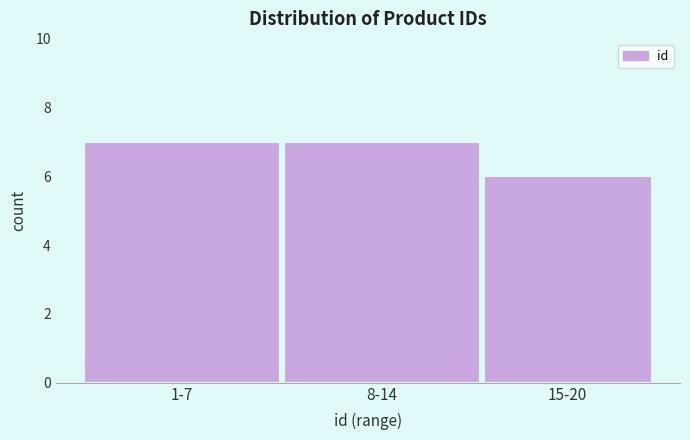

Reading left to right, extract all data points from this chart.

7	7	6